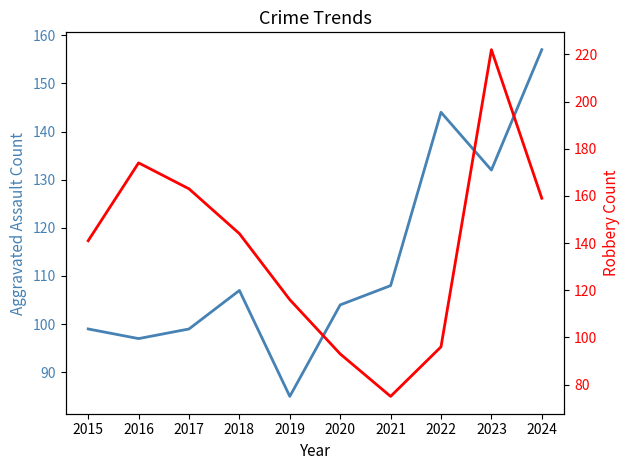

What is the difference between the highest and lowest values at 2023?

90